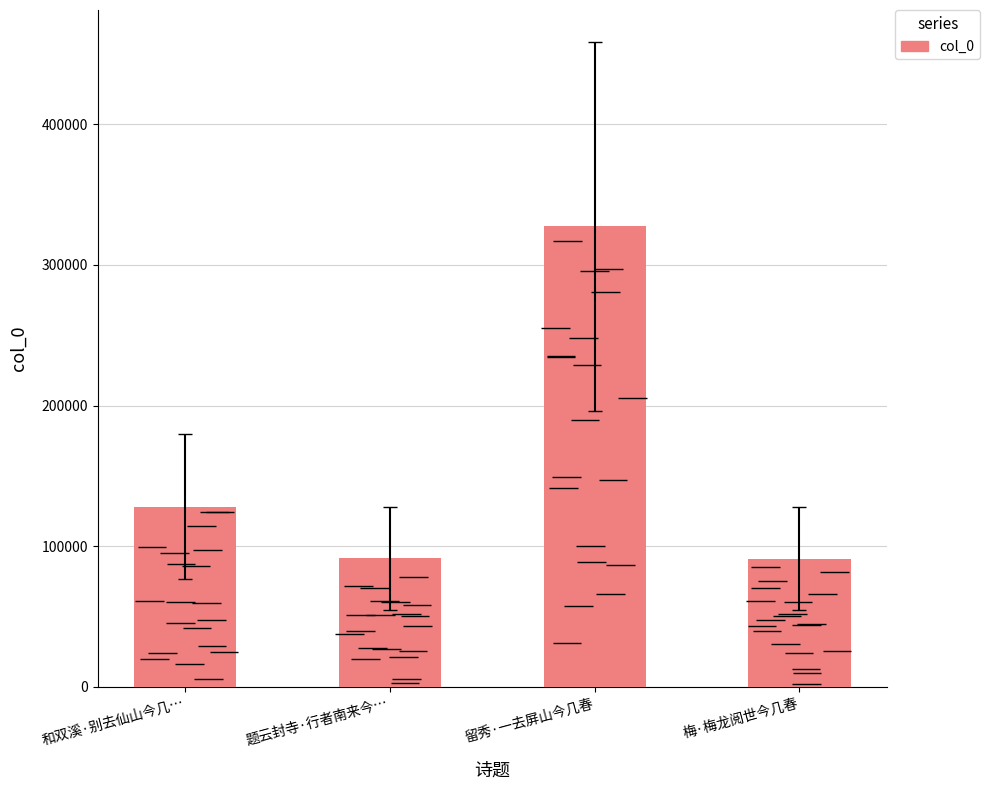

Reading left to right, list all the values displayed in this chart.

和双溪·别去仙山今几…=128268	题云封寺·行者南来今…=91575	留秀·一去屏山今几春=327375	梅·梅龙阅世今几春=91223